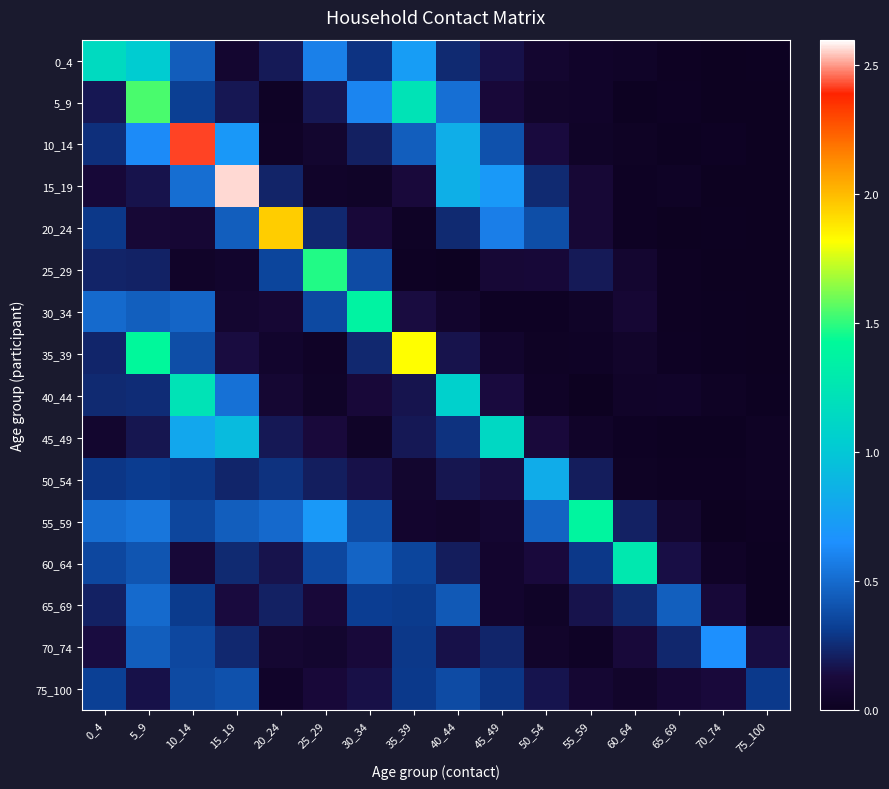

Which series has the widest spread of values?

15_19